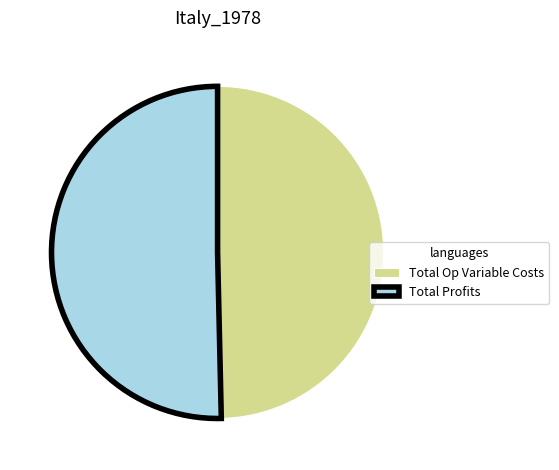

Which category has the biggest portion of the pie?

Total Profits